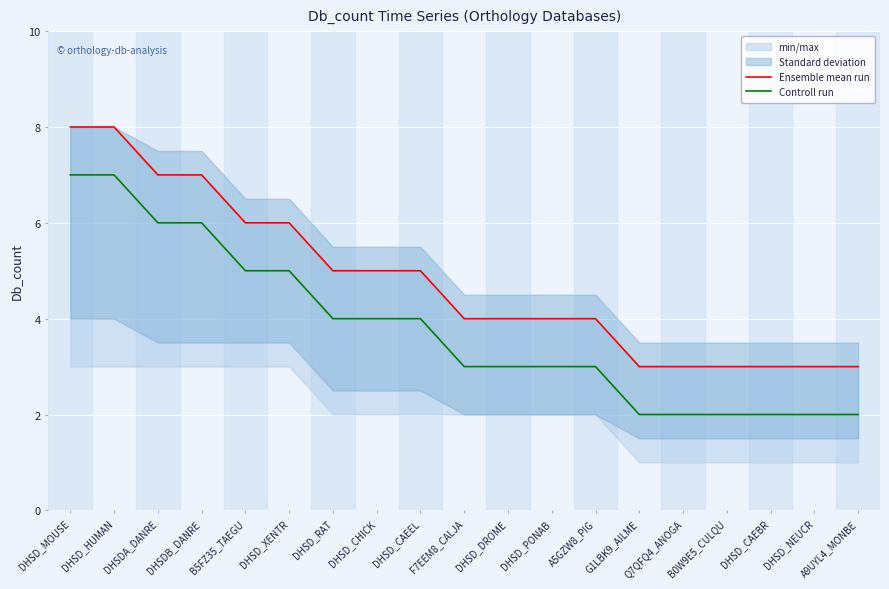

Reading left to right, extract all data points from this chart.

Ensemble mean run: DHSD_MOUSE=8	DHSD_HUMAN=8	DHSDA_DANRE=7	DHSDB_DANRE=7	B5FZ35_TAEGU=6	DHSD_XENTR=6	DHSD_RAT=5	DHSD_CHICK=5	DHSD_CAEEL=5	F7EEM8_CALJA=4	DHSD_DROME=4	DHSD_PONAB=4	A5GZW8_PIG=4	G1LBK9_AILME=3	Q7QFQ4_ANOGA=3	B0W9E5_CULQU=3	DHSD_CAEBR=3	DHSD_NEUCR=3	A9UYL4_MONBE=3
Controll run: DHSD_MOUSE=7	DHSD_HUMAN=7	DHSDA_DANRE=6	DHSDB_DANRE=6	B5FZ35_TAEGU=5	DHSD_XENTR=5	DHSD_RAT=4	DHSD_CHICK=4	DHSD_CAEEL=4	F7EEM8_CALJA=3	DHSD_DROME=3	DHSD_PONAB=3	A5GZW8_PIG=3	G1LBK9_AILME=2	Q7QFQ4_ANOGA=2	B0W9E5_CULQU=2	DHSD_CAEBR=2	DHSD_NEUCR=2	A9UYL4_MONBE=2